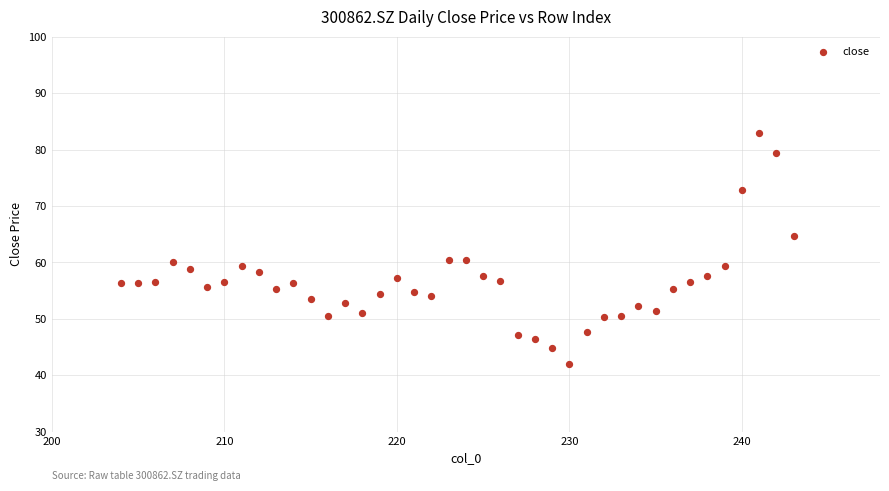

What is the range of X values (max minus min)?

39.0